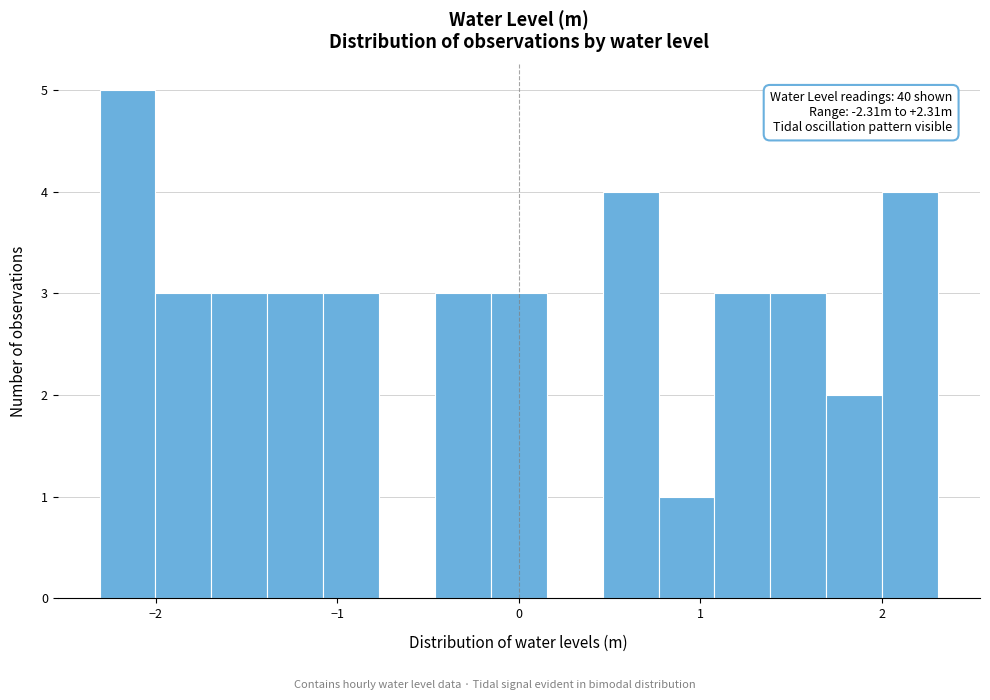

Around what value on the x-axis is the tallest bar? Give the approximate position of its centre, as read against the axis.

-2.2